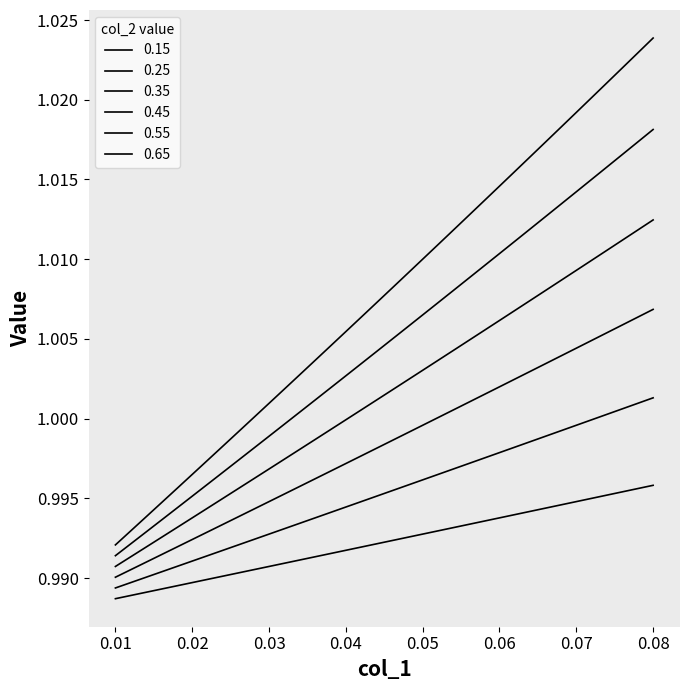

What is the value of the 0.15 point at the 7th from the left?

1.0